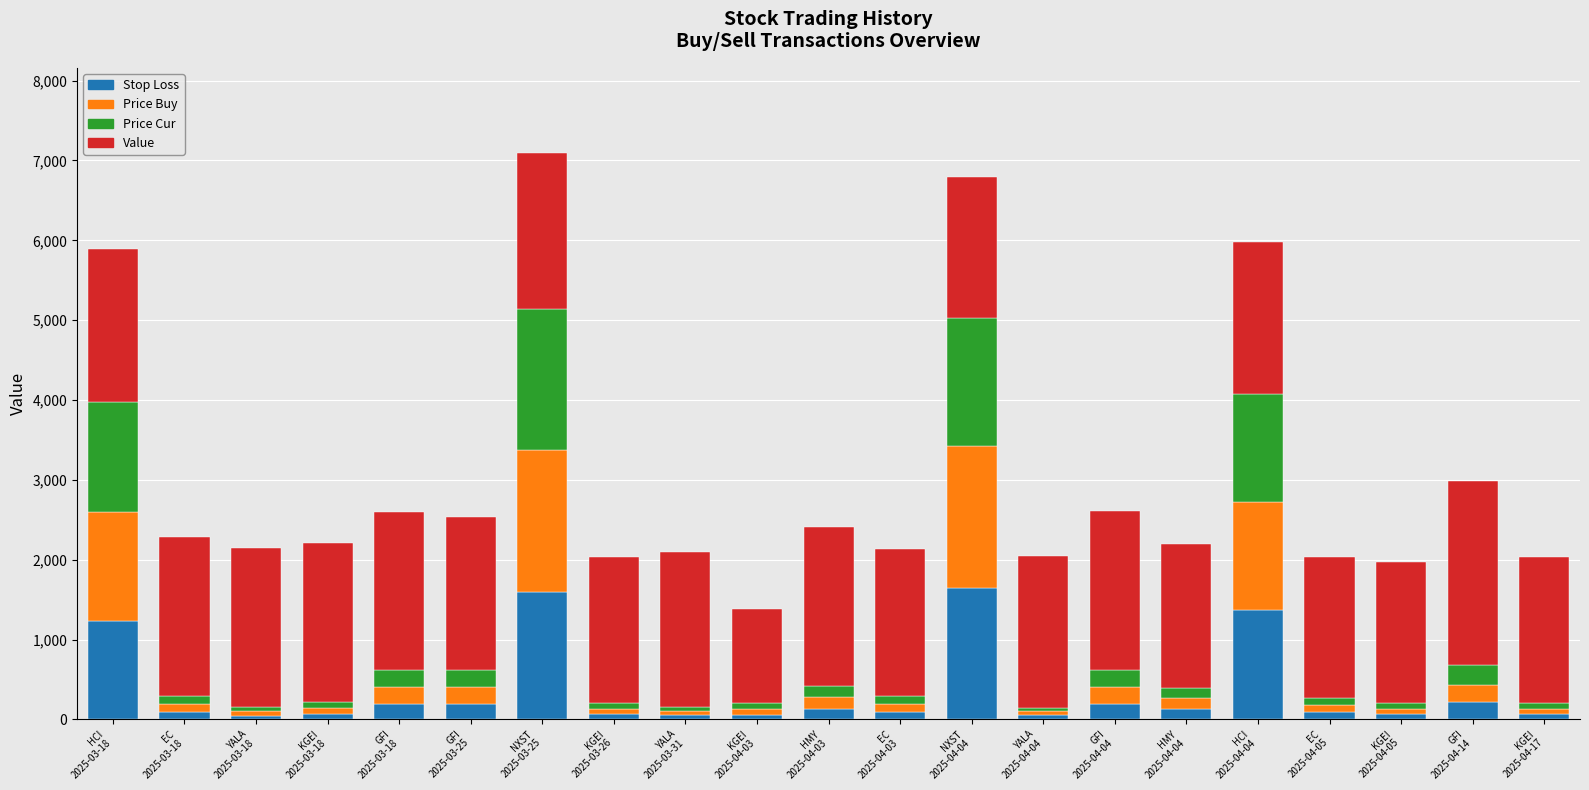

What is the average value of the Stop Loss series?

364.6